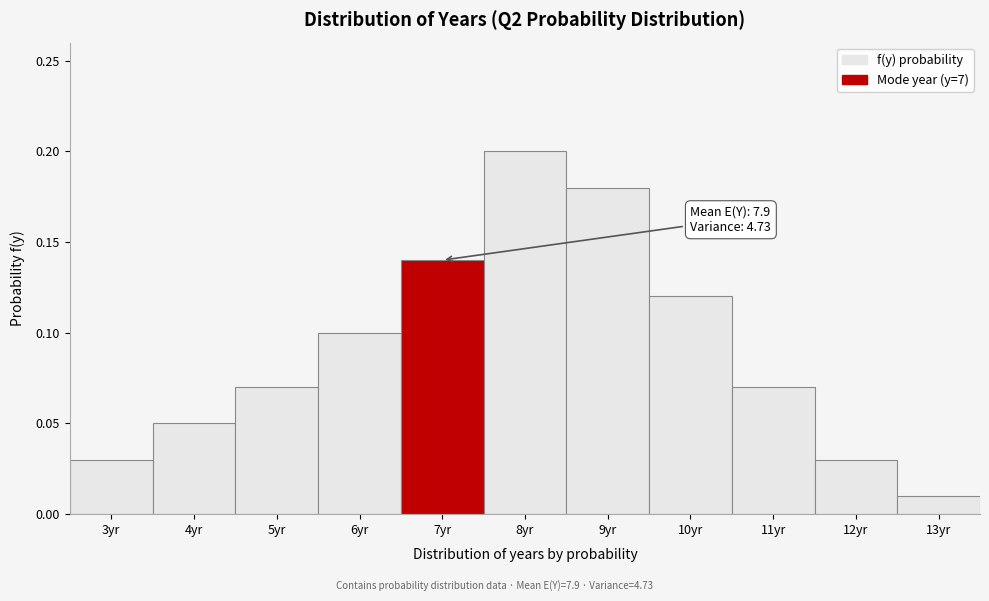

What is the sum of all values?

1.0